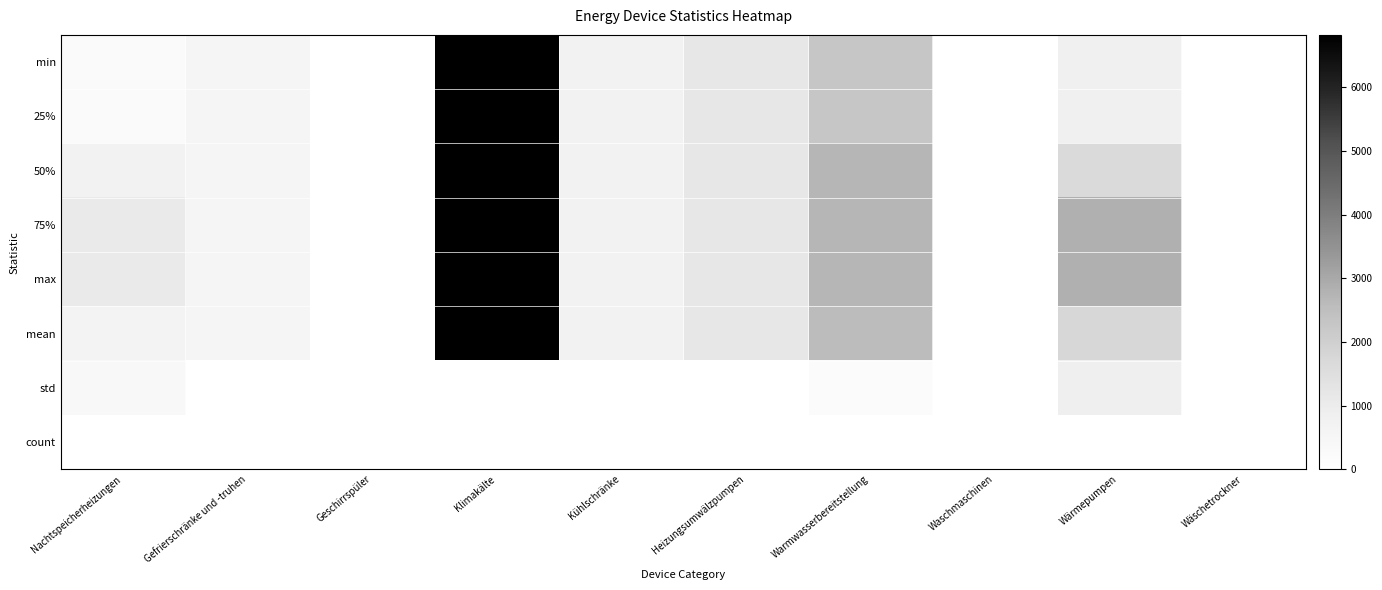

Reading left to right, extract all data points from this chart.

min: Nachtspeicherheizungen=243.8	Gefrierschränke und -truhen=546.3	Geschirrspüler=0.0	Klimakälte=6821.8	Kühlschränke=724.4	Heizungsumwälzpumpen=1174.7	Warmwasserbereitstellung=2266.5	Waschmaschinen=9.6	Wärmepumpen=837.3	Wäschetrockner=0.0
25%: Nachtspeicherheizungen=243.8	Gefrierschränke und -truhen=546.3	Geschirrspüler=0.0	Klimakälte=6821.8	Kühlschränke=724.4	Heizungsumwälzpumpen=1174.7	Warmwasserbereitstellung=2266.5	Waschmaschinen=9.6	Wärmepumpen=837.3	Wäschetrockner=0.0
50%: Nachtspeicherheizungen=703.8	Gefrierschränke und -truhen=546.3	Geschirrspüler=0.0	Klimakälte=6821.8	Kühlschränke=724.4	Heizungsumwälzpumpen=1174.7	Warmwasserbereitstellung=2713.1	Waschmaschinen=9.6	Wärmepumpen=1641.6	Wäschetrockner=0.0
75%: Nachtspeicherheizungen=1065.4	Gefrierschränke und -truhen=546.3	Geschirrspüler=0.0	Klimakälte=6821.8	Kühlschränke=724.4	Heizungsumwälzpumpen=1174.7	Warmwasserbereitstellung=2713.1	Waschmaschinen=9.6	Wärmepumpen=2834.6	Wäschetrockner=0.0
max: Nachtspeicherheizungen=1065.4	Gefrierschränke und -truhen=546.3	Geschirrspüler=0.0	Klimakälte=6821.8	Kühlschränke=724.4	Heizungsumwälzpumpen=1174.7	Warmwasserbereitstellung=2713.1	Waschmaschinen=9.6	Wärmepumpen=2834.6	Wäschetrockner=0.0
mean: Nachtspeicherheizungen=671.0	Gefrierschränke und -truhen=546.3	Geschirrspüler=0.0	Klimakälte=6821.8	Kühlschränke=724.4	Heizungsumwälzpumpen=1174.7	Warmwasserbereitstellung=2564.2	Waschmaschinen=9.6	Wärmepumpen=1771.2	Wäschetrockner=0.0
std: Nachtspeicherheizungen=356.6	Gefrierschränke und -truhen=0.0	Geschirrspüler=0.0	Klimakälte=0.0	Kühlschränke=0.0	Heizungsumwälzpumpen=0.0	Warmwasserbereitstellung=223.3	Waschmaschinen=0.0	Wärmepumpen=870.3	Wäschetrockner=0.0
count: Nachtspeicherheizungen=0.0	Gefrierschränke und -truhen=0.0	Geschirrspüler=0.0	Klimakälte=0.0	Kühlschränke=0.0	Heizungsumwälzpumpen=0.0	Warmwasserbereitstellung=0.0	Waschmaschinen=0.0	Wärmepumpen=0.0	Wäschetrockner=0.0